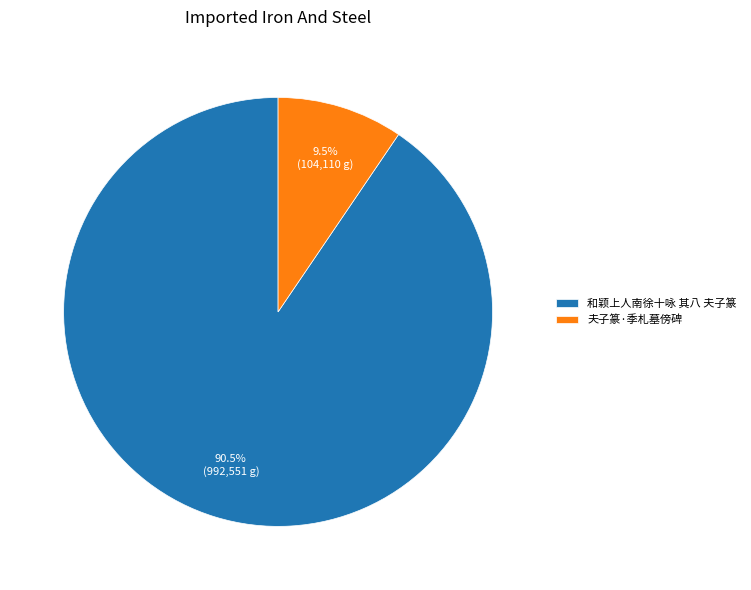

Which category has the biggest portion of the pie?

和颖上人南徐十咏 其八 夫子篆